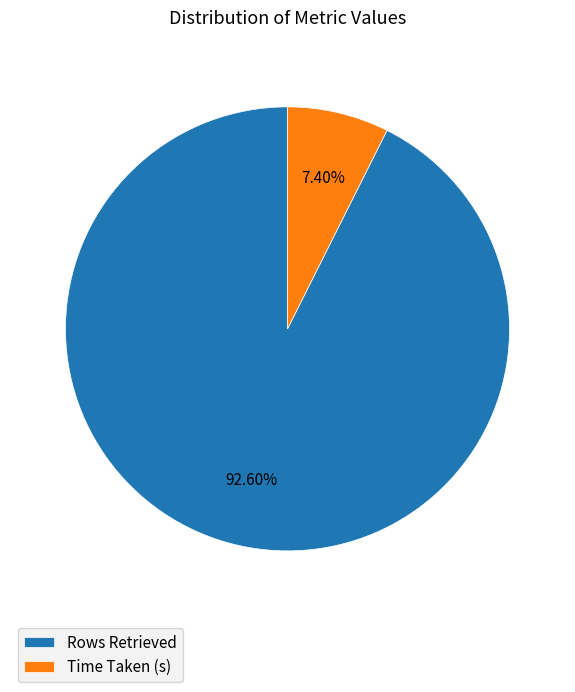

What percentage is the Time Taken (s) slice, to the nearest percent?

7%